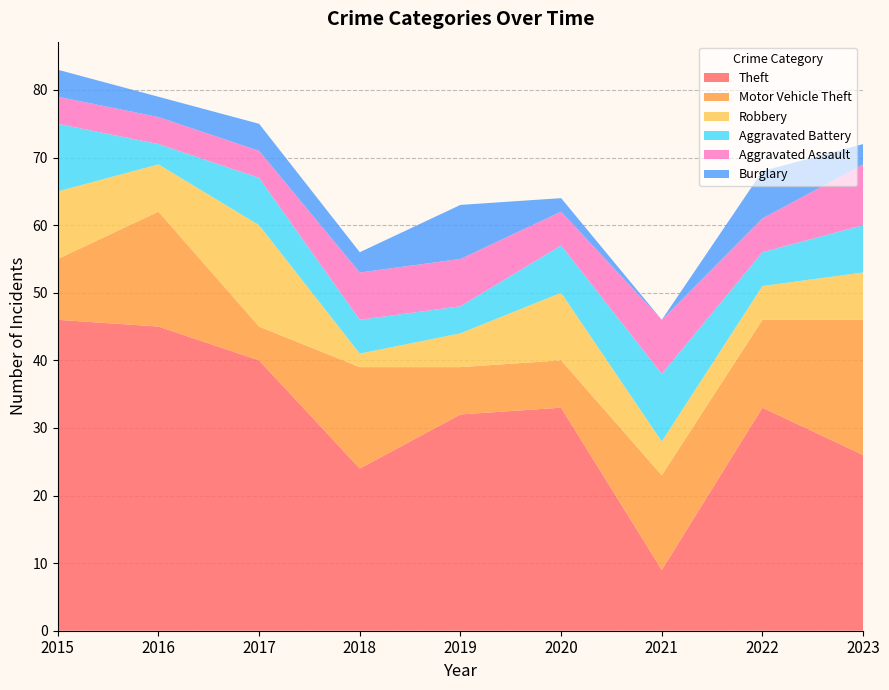

Reading right to left, list all the values displayed in this chart.

Theft: 2023=26	2022=33	2021=9	2020=33	2019=32	2018=24	2017=40	2016=45	2015=46
Motor Vehicle Theft: 2023=20	2022=13	2021=14	2020=7	2019=7	2018=15	2017=5	2016=17	2015=9
Robbery: 2023=7	2022=5	2021=5	2020=10	2019=5	2018=2	2017=15	2016=7	2015=10
Aggravated Battery: 2023=7	2022=5	2021=10	2020=7	2019=4	2018=5	2017=7	2016=3	2015=10
Aggravated Assault: 2023=9	2022=5	2021=8	2020=5	2019=7	2018=7	2017=4	2016=4	2015=4
Burglary: 2023=3	2022=7	2021=0	2020=2	2019=8	2018=3	2017=4	2016=3	2015=4